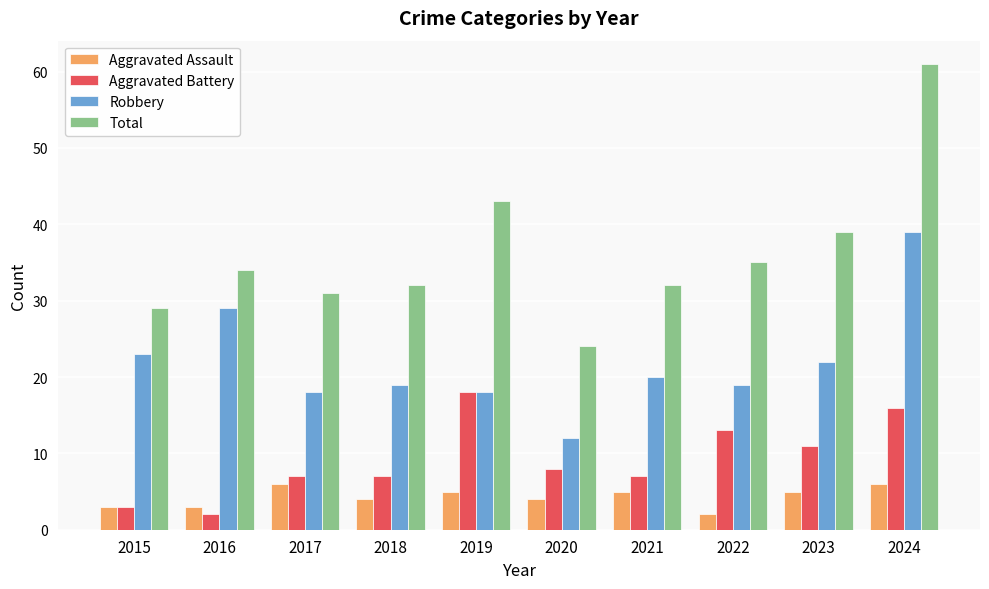

At which label does Aggravated Battery first exceed 8?

2019